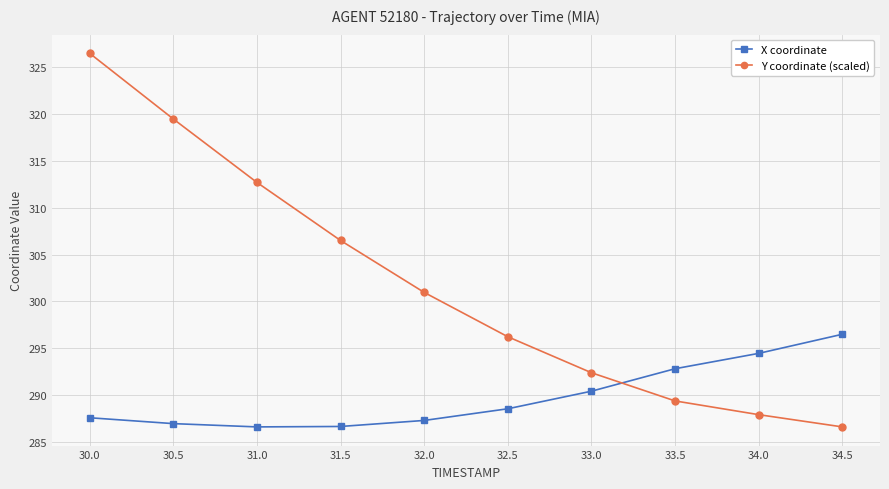

List the series in order of their overall mean, highest first.

Y coordinate (scaled), X coordinate